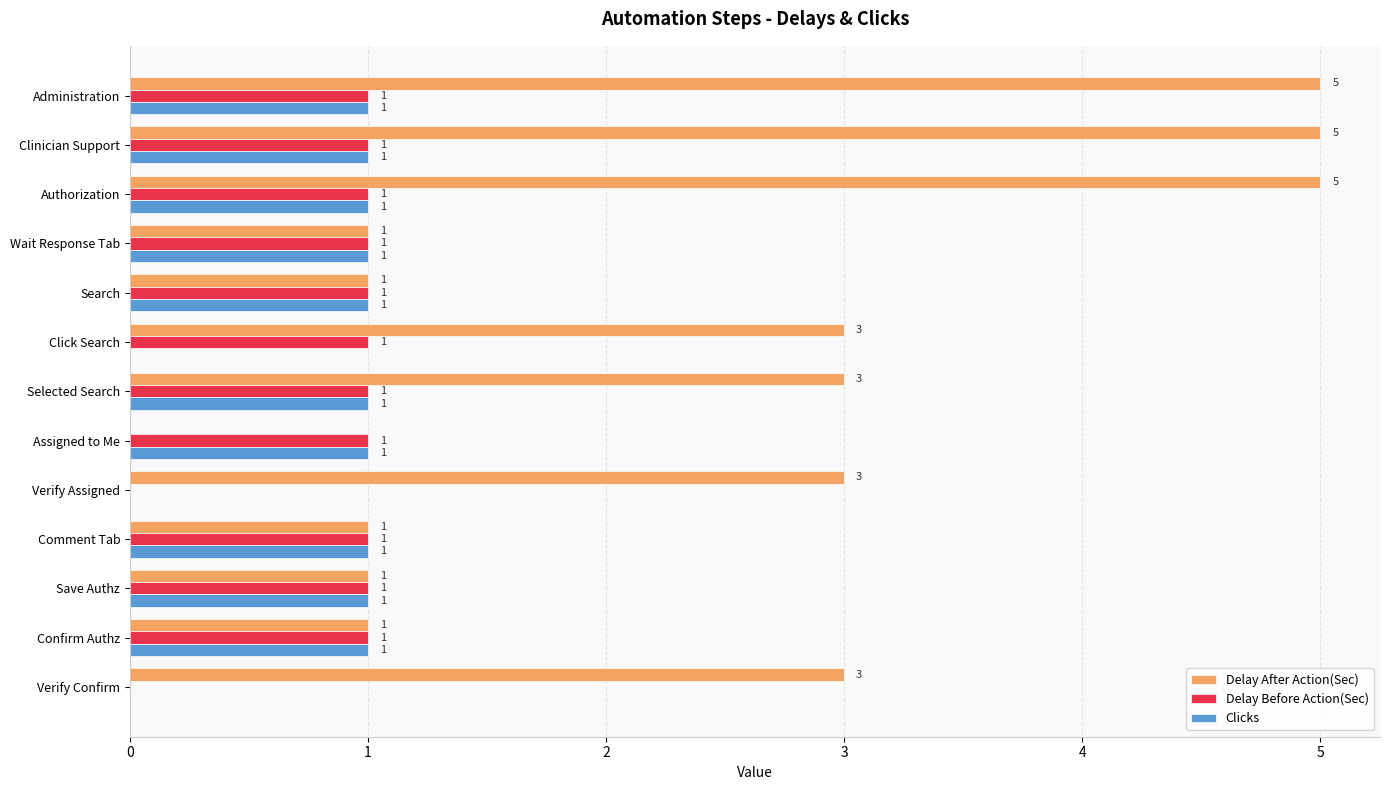

The value of Delay After Action(Sec) at Comment Tab is 1. True or false?

True